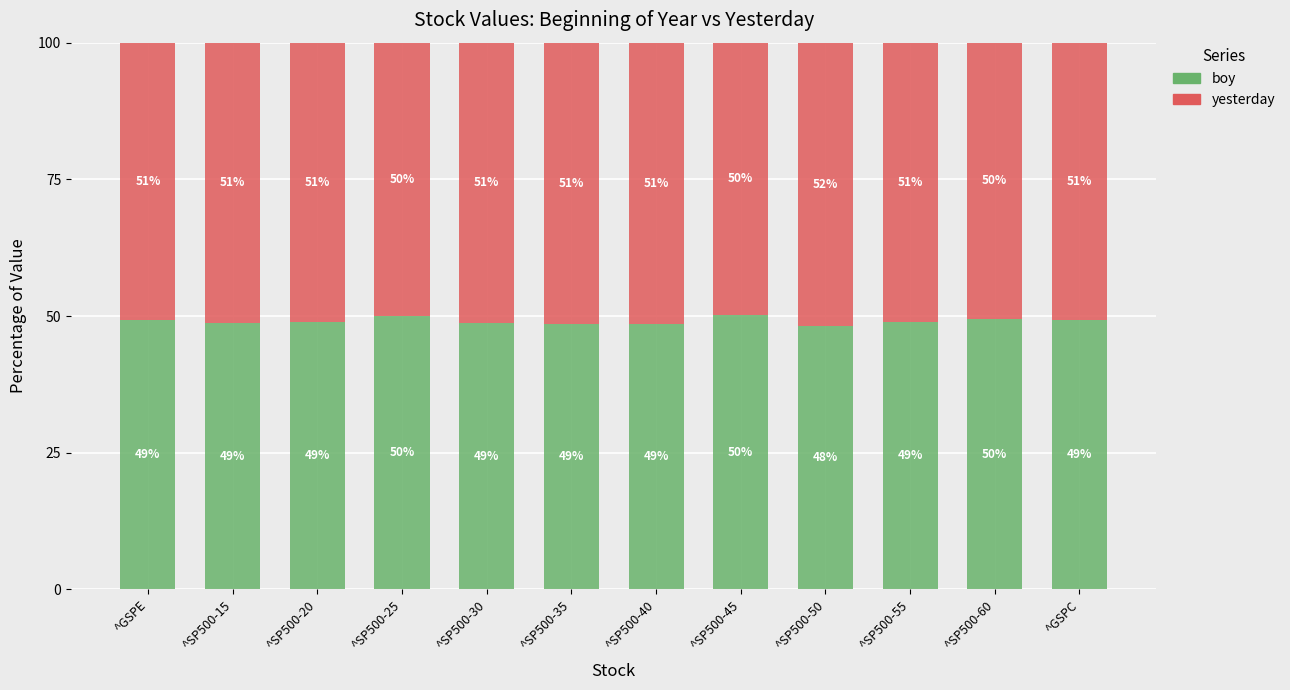

Does the chart contain any negative values?

No